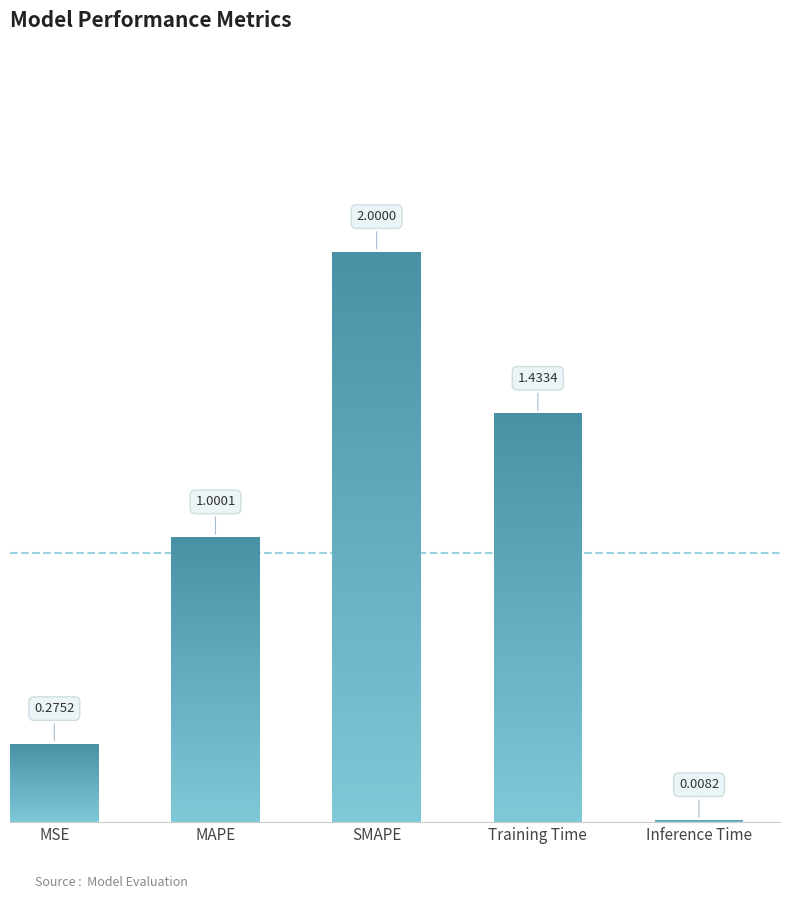

Count the number of values greater than 1.

3